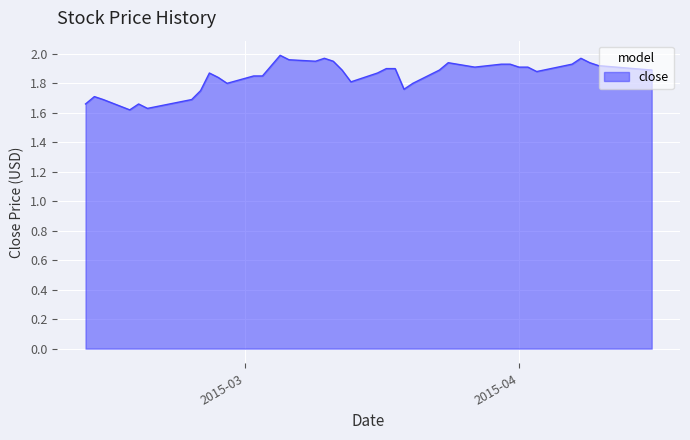

True or false: there are more than 0 points higher than both neighbors.

True